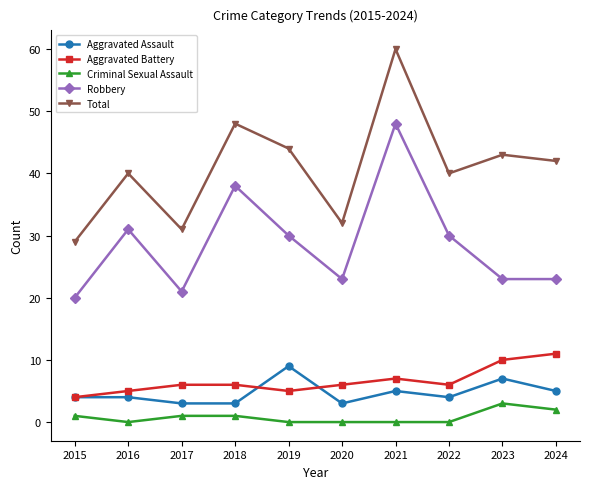

Is the value of Criminal Sexual Assault at 2018 greater than the value of Robbery at 2023?

No